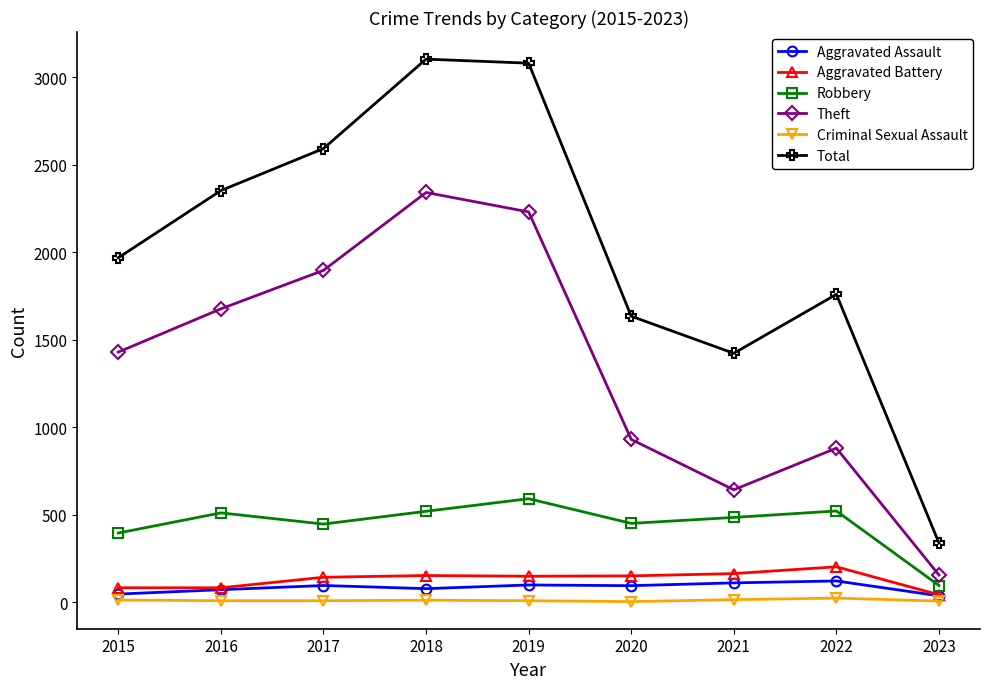

At how many categories does at least one series exceed 996?

8